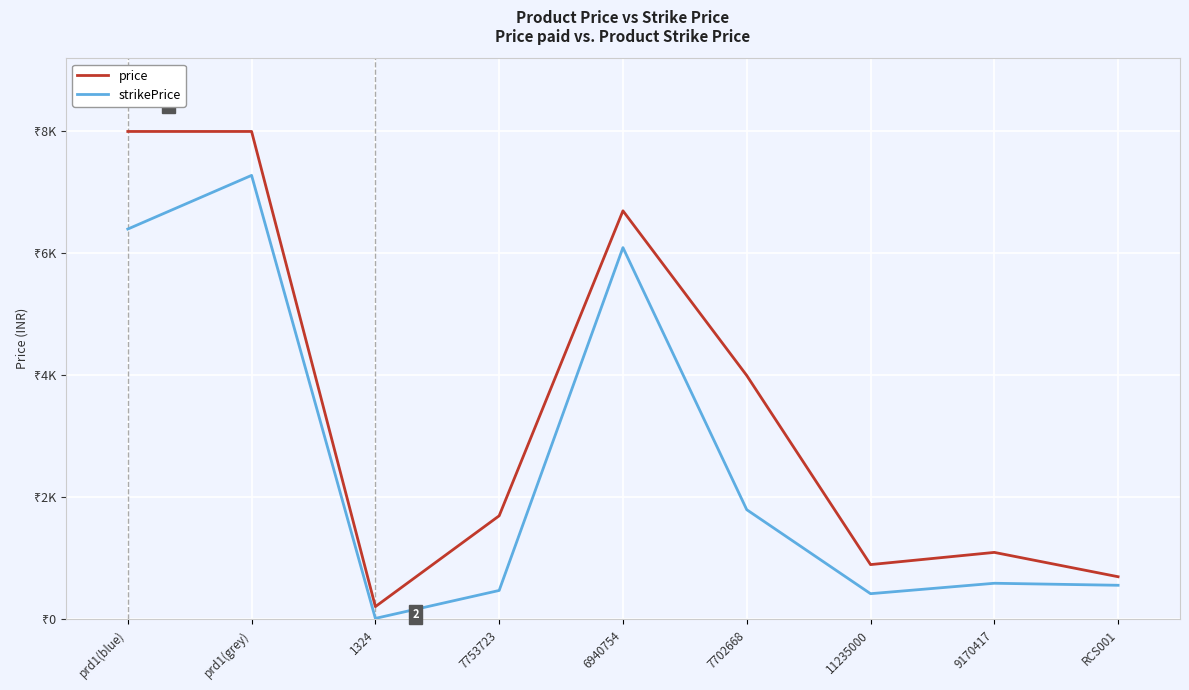

Rank the series by their average value, from lowest to highest.

strikePrice, price